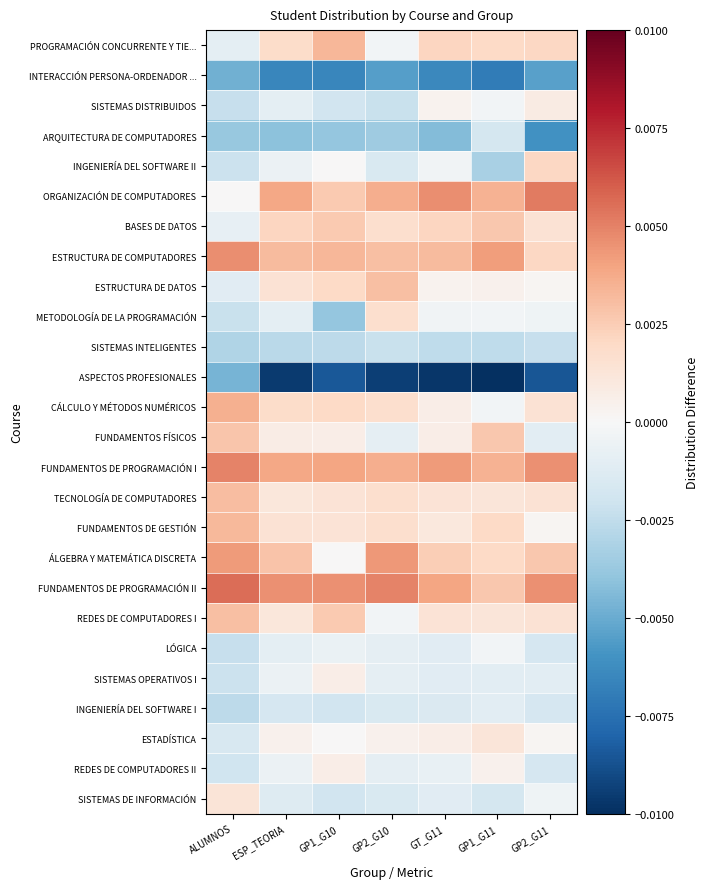

At how many categories does at least one series exceed 0?

7